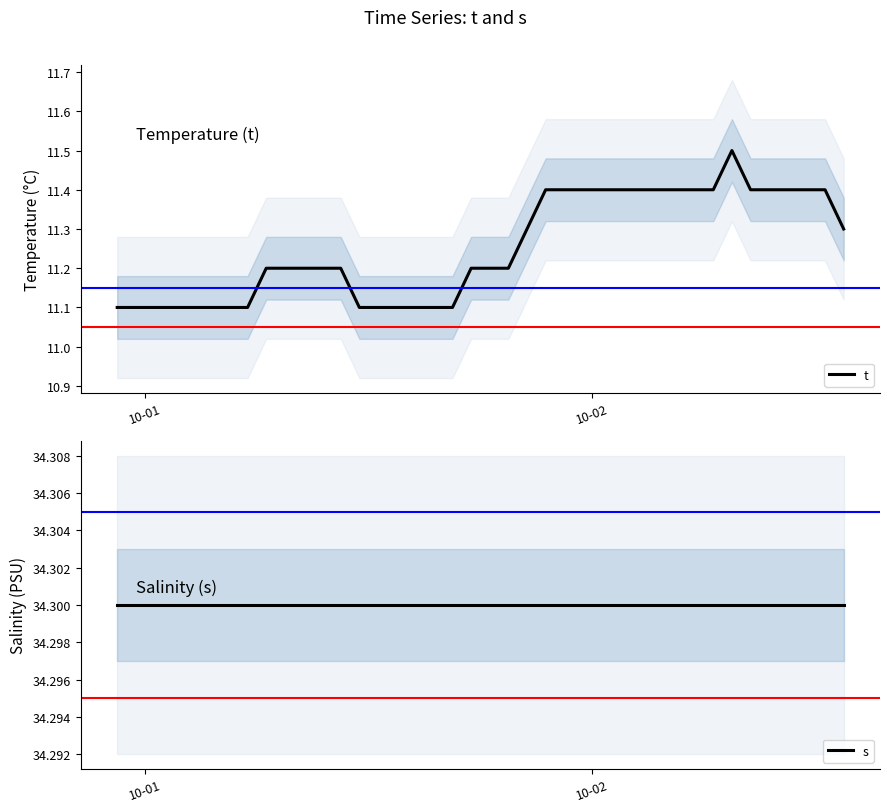

What is the maximum value for t?

11.5